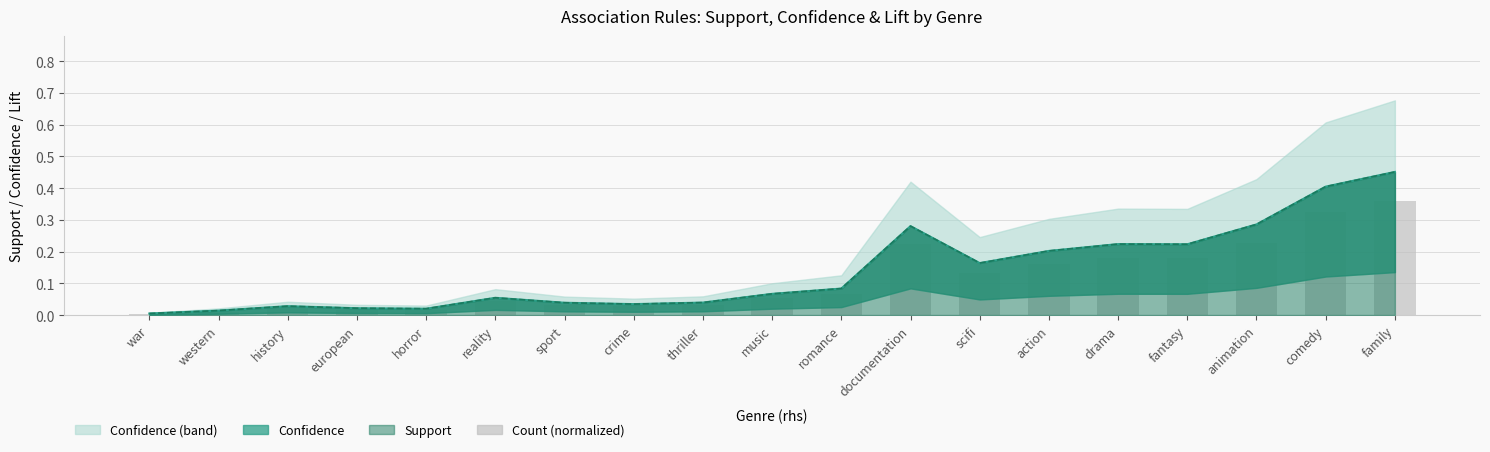

Reading left to right, extract all data points from this chart.

war=0.0	western=0.0	history=0.0	european=0.0	horror=0.0	reality=0.0	sport=0.0	crime=0.0	thriller=0.0	music=0.1	romance=0.1	documentation=0.2	scifi=0.1	action=0.2	drama=0.2	fantasy=0.2	animation=0.2	comedy=0.3	family=0.4